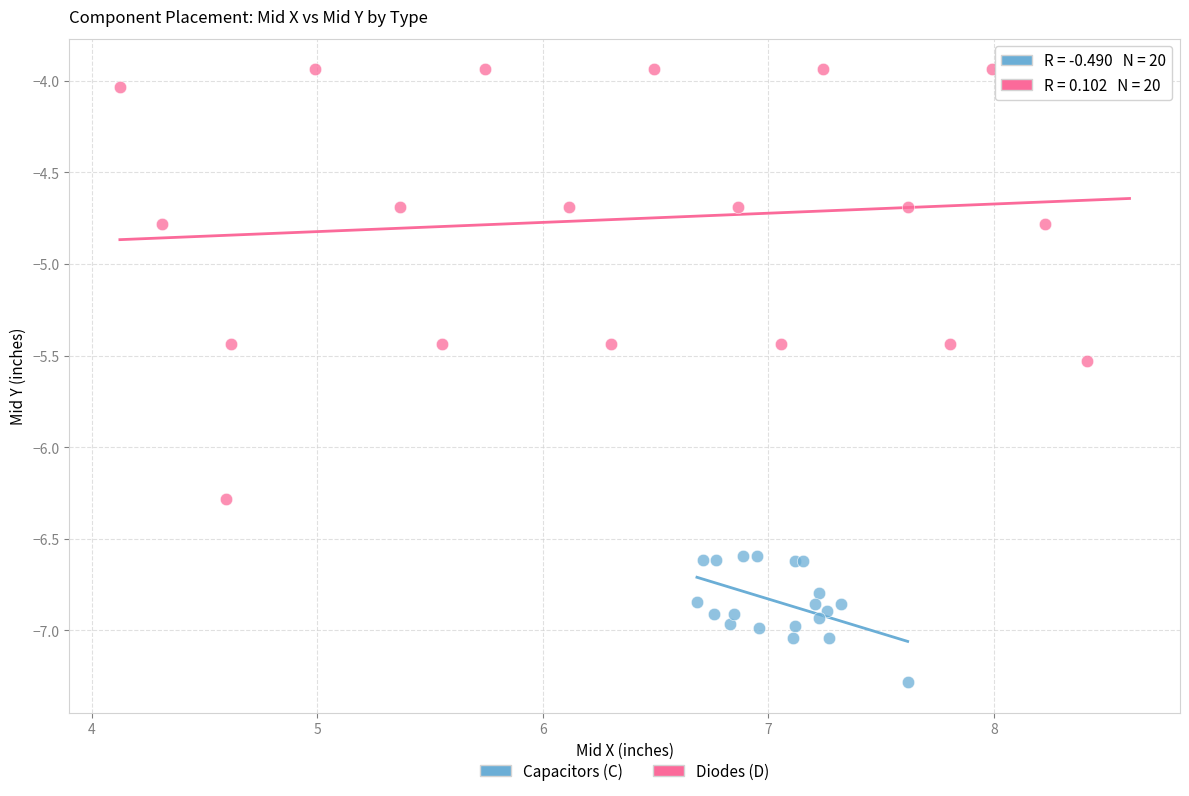

Which series reaches the minimum Y coordinate?

Capacitors (C)